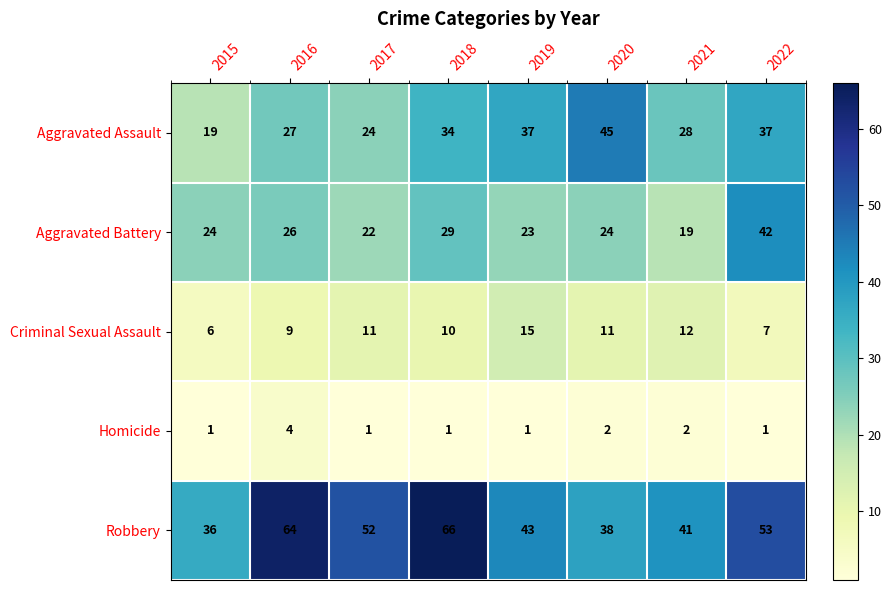

True or false: Criminal Sexual Assault has a value of 17 at 2021.

False